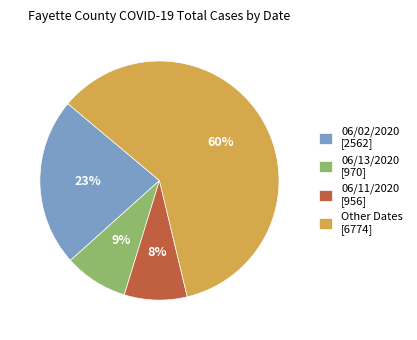

Which has a higher value, 06/11/2020 [956] or Other Dates [6774]?

Other Dates [6774]